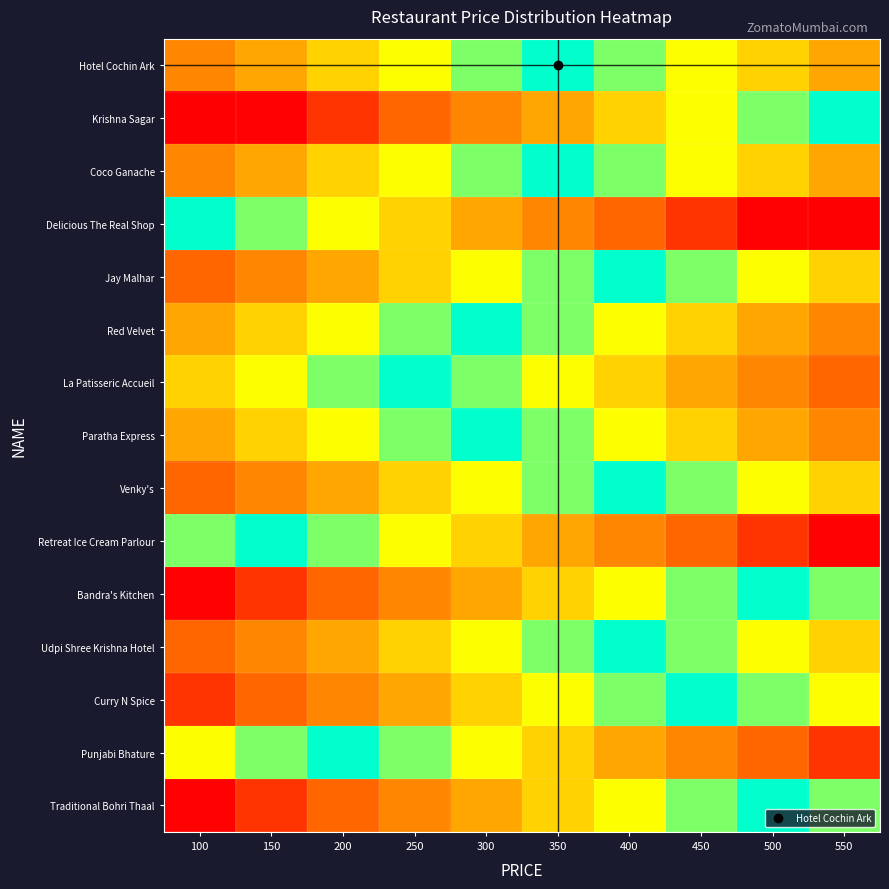

Count the number of categories in the chart.

10